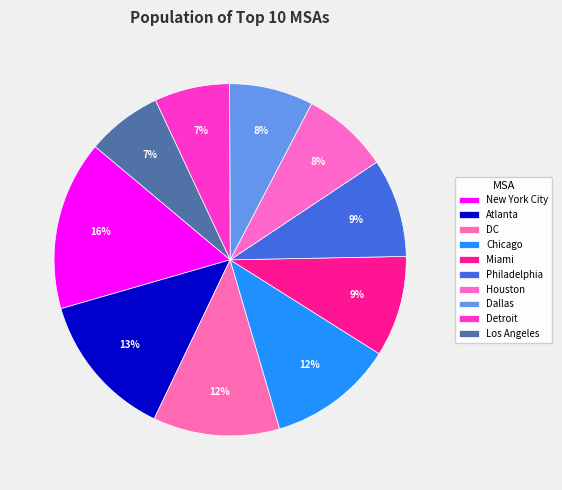

How many segments does this pie chart have?

10